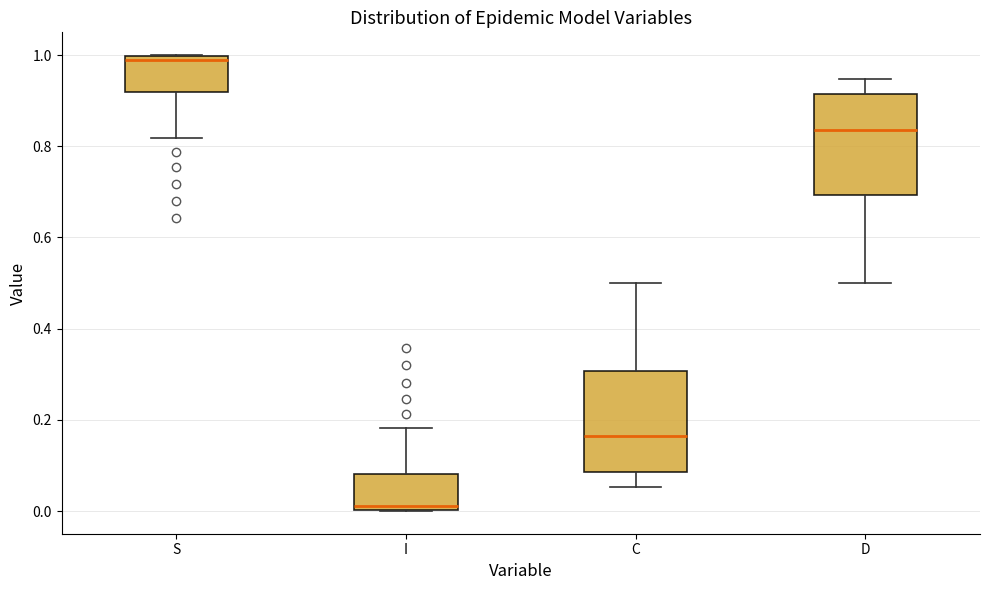

Where does the median line of the box for S sit on the y-axis? The values are not printed on the chart, so give them approximately, as read against the axis.

0.98